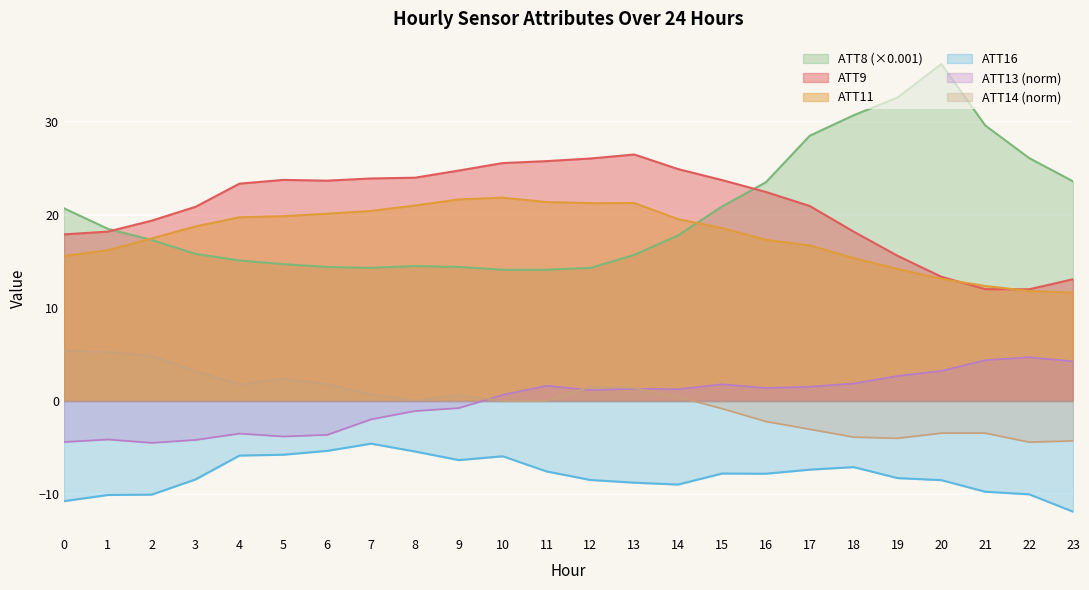

Reading left to right, extract all data points from this chart.

ATT8: 0=20.7	1=18.5	2=17.3	3=15.8	4=15.1	5=14.7	6=14.4	7=14.3	8=14.5	9=14.4	10=14.1	11=14.1	12=14.3	13=15.7	14=17.8	15=20.9	16=23.5	17=28.5	18=30.7	19=32.6	20=36.2	21=29.6	22=26.1	23=23.6
ATT9: 0=17.9	1=18.2	2=19.4	3=20.9	4=23.3	5=23.8	6=23.7	7=23.9	8=24.0	9=24.8	10=25.6	11=25.8	12=26.1	13=26.5	14=24.9	15=23.7	16=22.5	17=20.9	18=18.2	19=15.6	20=13.3	21=12.0	22=12.0	23=13.1
ATT11: 0=15.6	1=16.2	2=17.5	3=18.8	4=19.7	5=19.9	6=20.1	7=20.4	8=21.0	9=21.7	10=21.8	11=21.4	12=21.3	13=21.3	14=19.5	15=18.6	16=17.3	17=16.7	18=15.3	19=14.2	20=13.1	21=12.4	22=11.8	23=11.6
ATT13: 0=-4.4	1=-4.1	2=-4.5	3=-4.2	4=-3.5	5=-3.8	6=-3.6	7=-2.0	8=-1.1	9=-0.8	10=0.7	11=1.6	12=1.2	13=1.3	14=1.3	15=1.8	16=1.4	17=1.5	18=1.9	19=2.7	20=3.2	21=4.4	22=4.7	23=4.3
ATT14: 0=5.4	1=5.3	2=4.9	3=3.2	4=1.8	5=2.4	6=1.8	7=0.7	8=0.1	9=0.6	10=0.0	11=0.0	12=1.5	13=1.4	14=0.4	15=-0.8	16=-2.2	17=-3.0	18=-3.9	19=-4.0	20=-3.4	21=-3.4	22=-4.4	23=-4.3
ATT16: 0=-10.8	1=-10.1	2=-10.1	3=-8.4	4=-5.9	5=-5.8	6=-5.4	7=-4.6	8=-5.4	9=-6.3	10=-5.9	11=-7.6	12=-8.5	13=-8.8	14=-9.0	15=-7.8	16=-7.8	17=-7.4	18=-7.1	19=-8.3	20=-8.5	21=-9.7	22=-10.0	23=-11.9